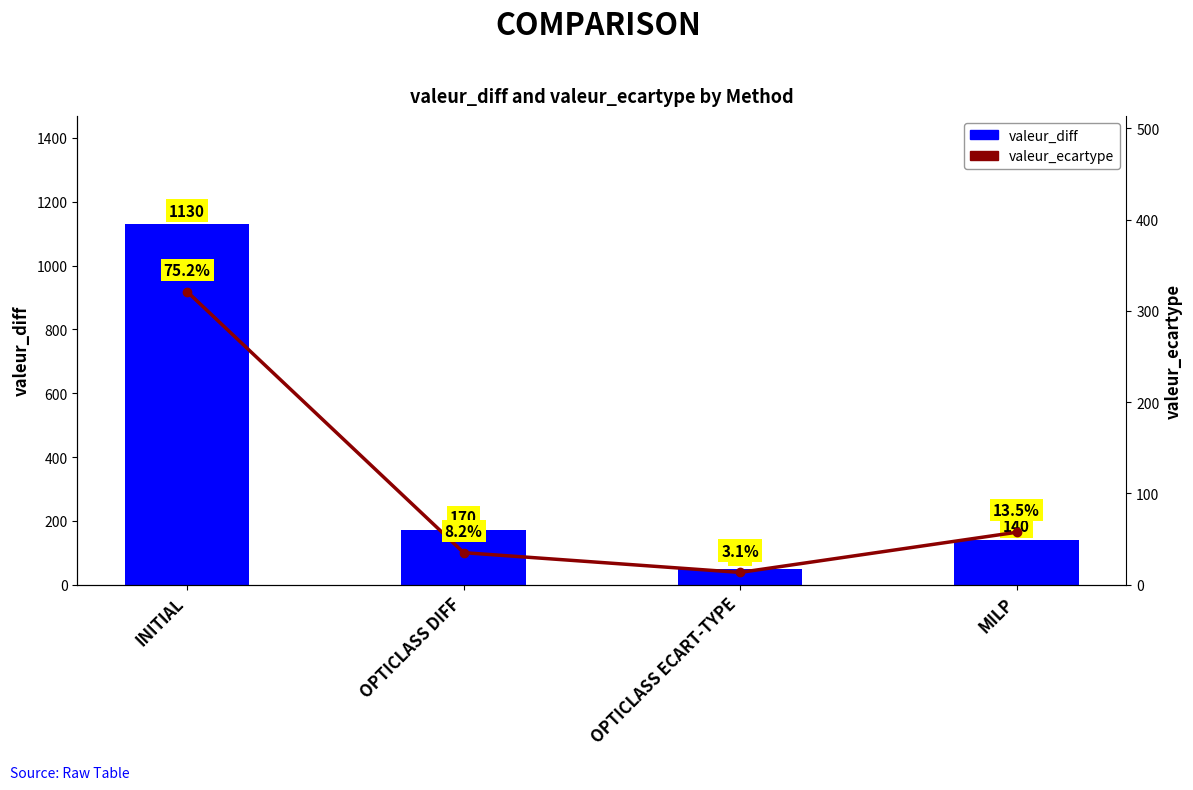

Reading left to right, list all the values displayed in this chart.

valeur_diff: INITIAL=1130.0	OPTICLASS DIFF=170.0	OPTICLASS ECART-TYPE=50.0	MILP=140.0
valeur_ecartype: INITIAL=321.1	OPTICLASS DIFF=35.1	OPTICLASS ECART-TYPE=13.4	MILP=57.4